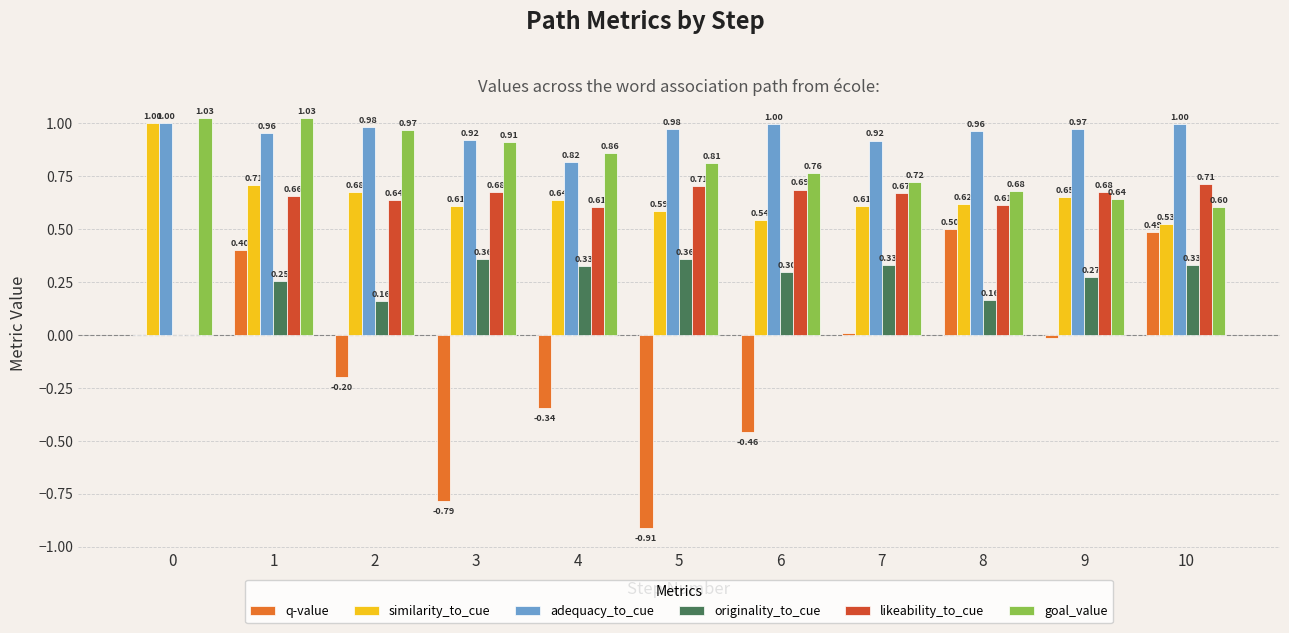

At which label does q-value reach its peak?

8